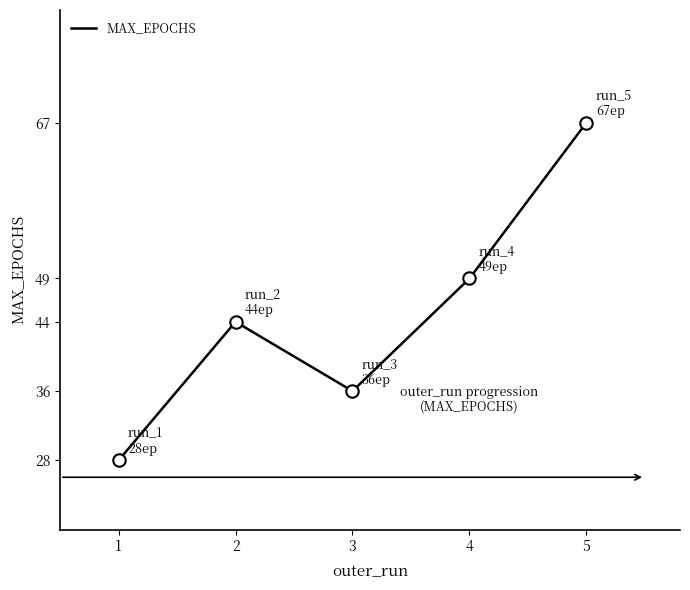

What is the ratio of the value at 4 to the value at 2?

1.1